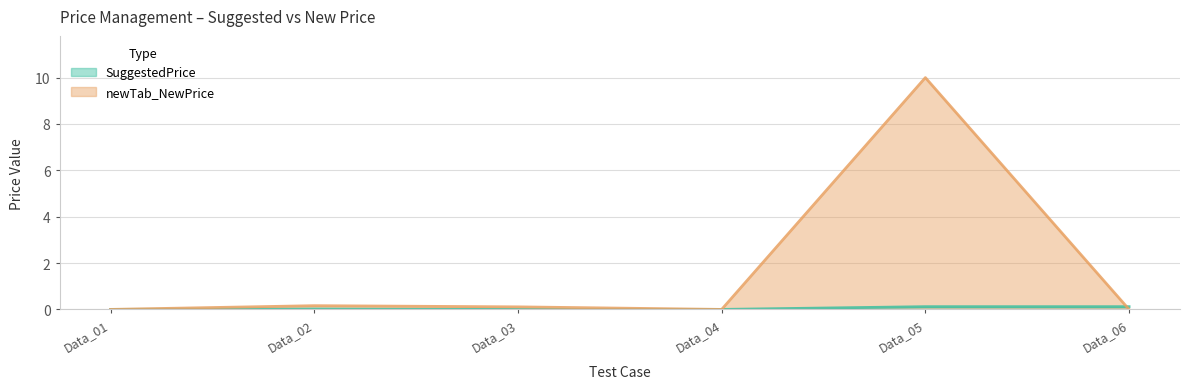

True or false: newTab_NewPrice has a value of 13.4 at Data_05.

False